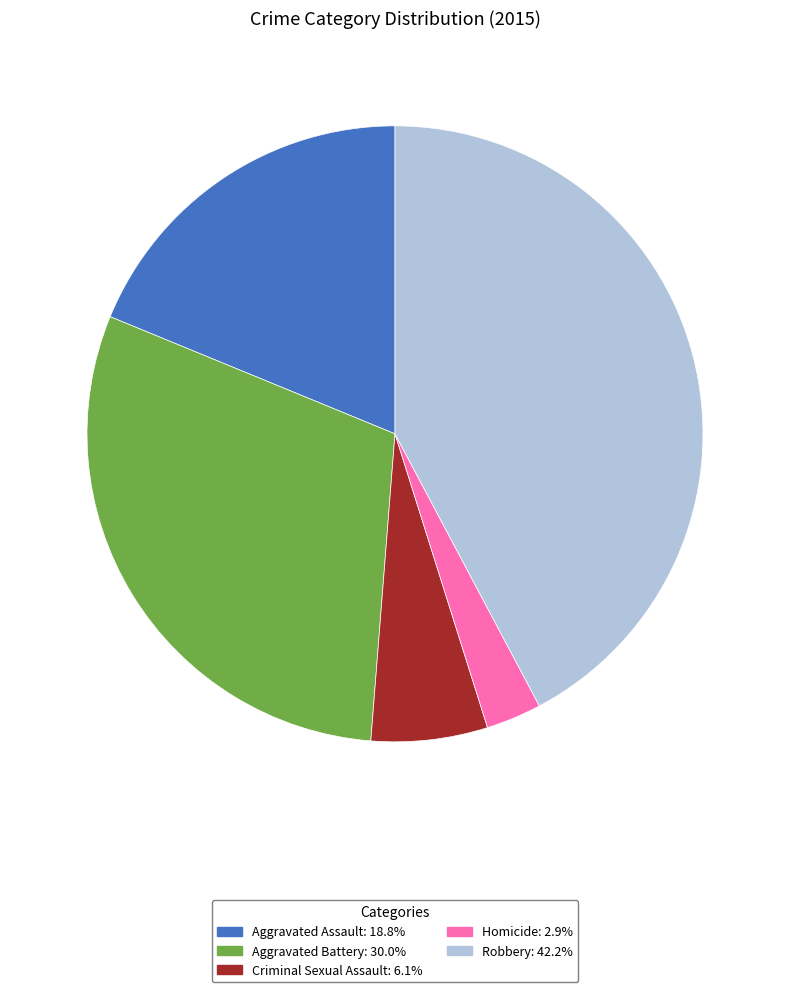

Approximately how many times larger is the value at Criminal Sexual Assault compared to Aggravated Battery?

0.2